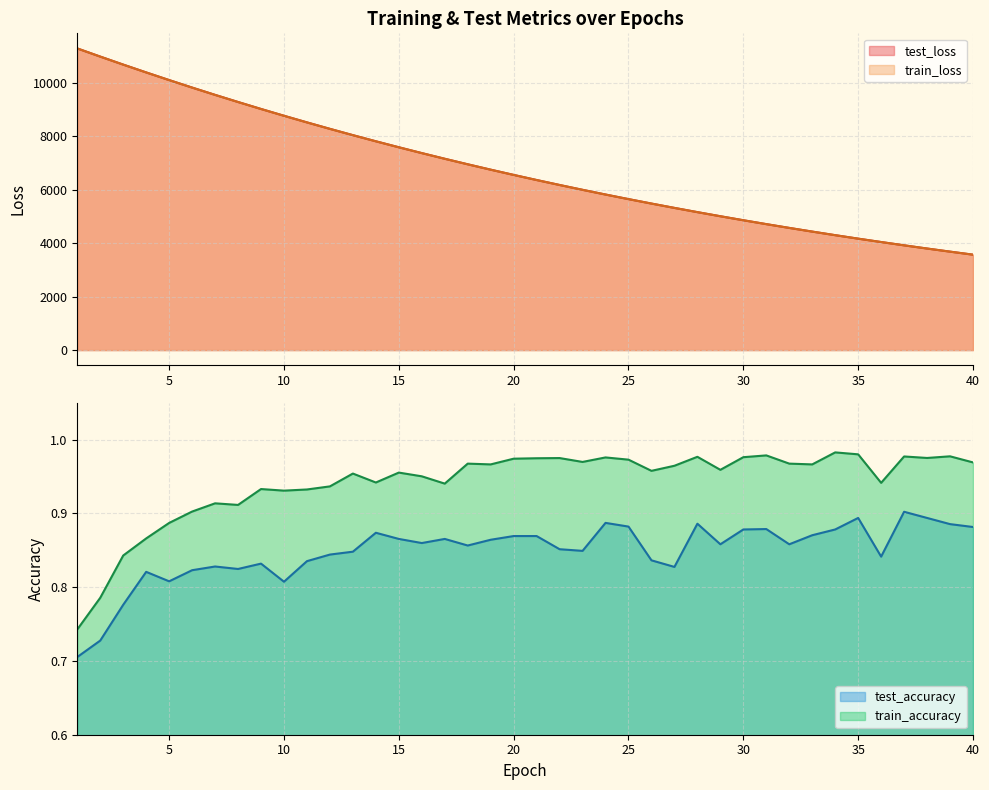

Which has a higher value, 3 or 29?

3